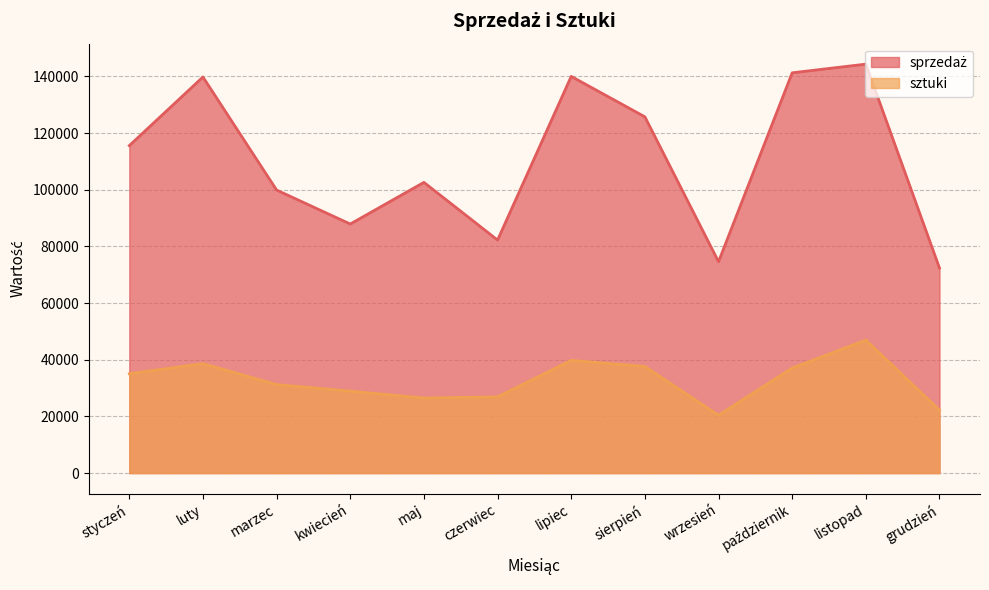

What is the sum of the sztuki (line) values at czerwiec and listopad?

73832.9